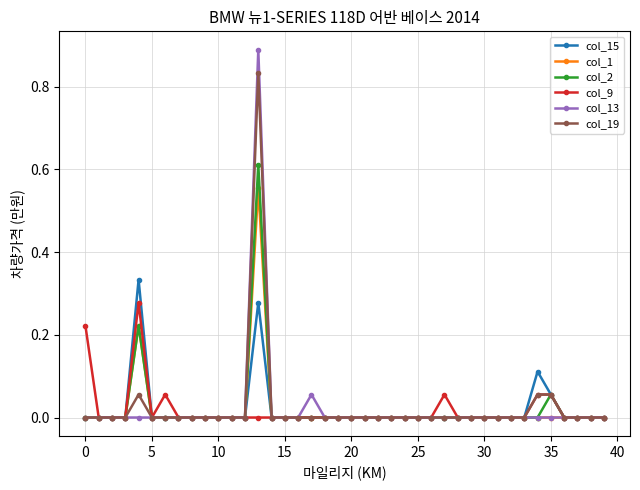

True or false: col_13 has more than 1 interior local peaks.

True